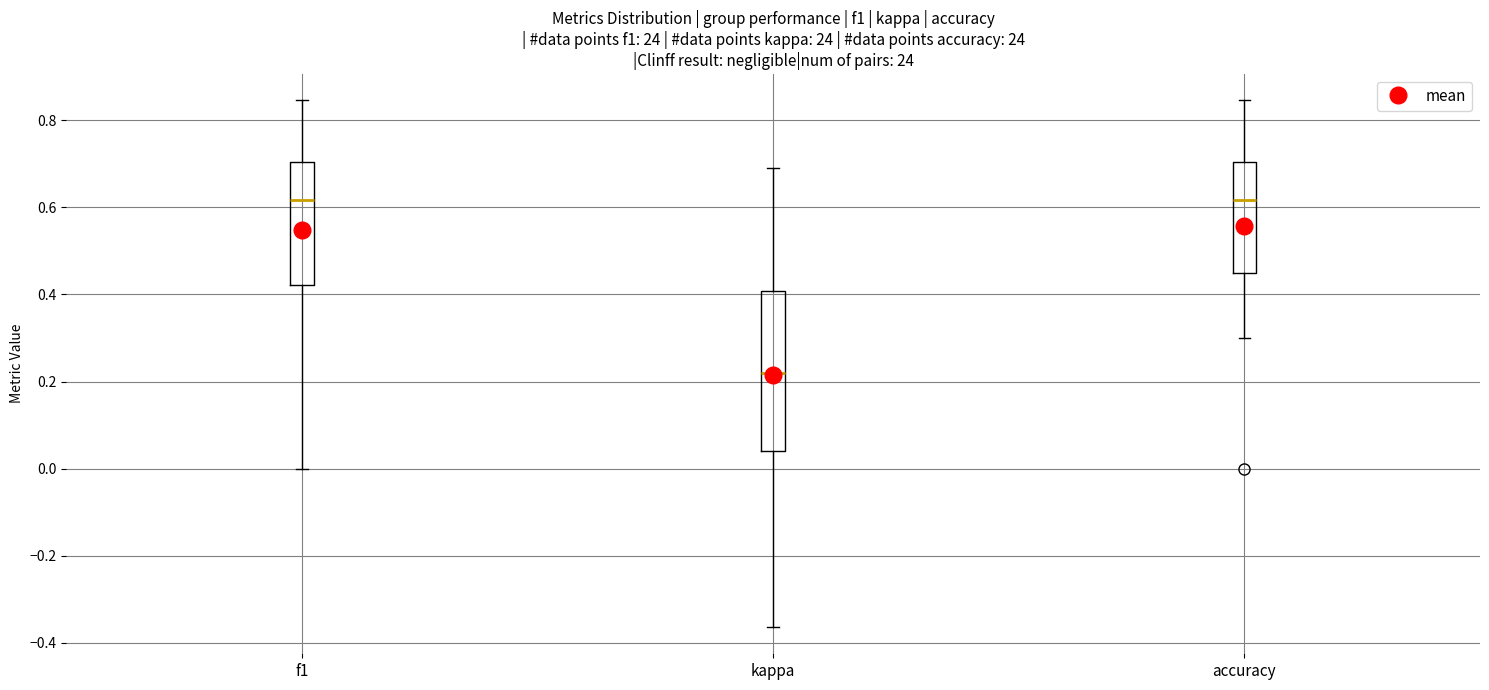

Comparing the boxes themselves (not the whiskers), which one is the tallest?

kappa